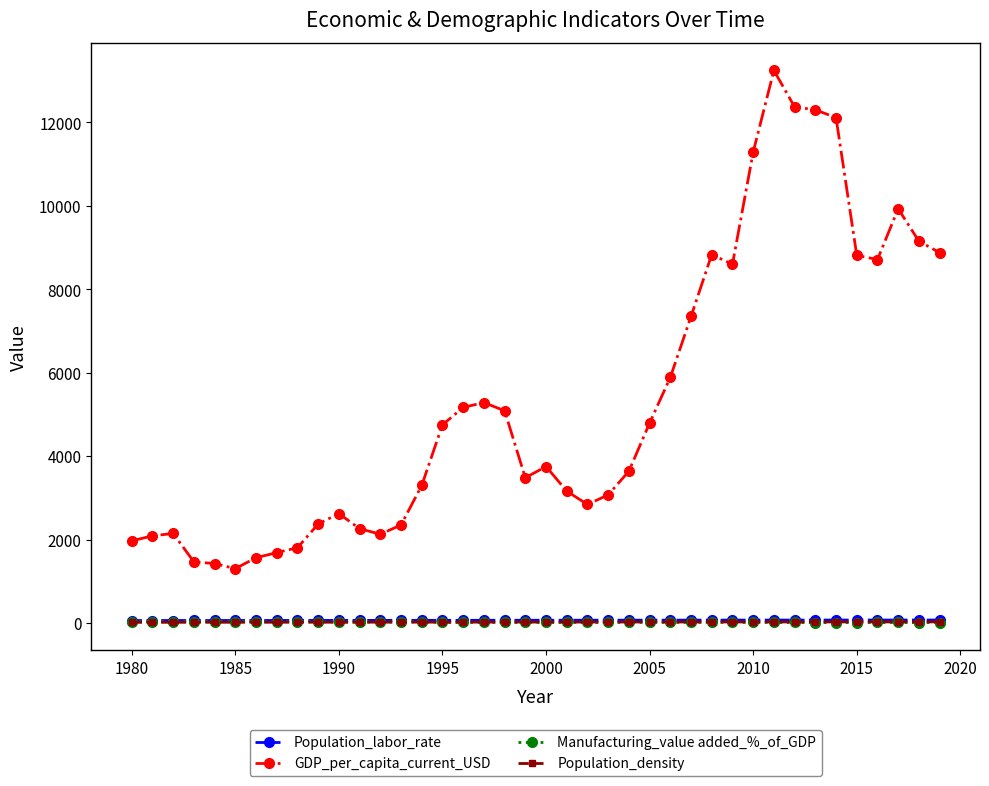

Which series has the widest spread of values?

GDP_per_capita_current_USD